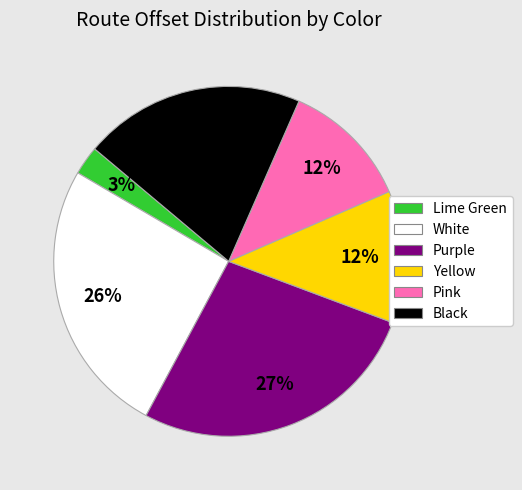

Which slice is the smallest?

Lime Green